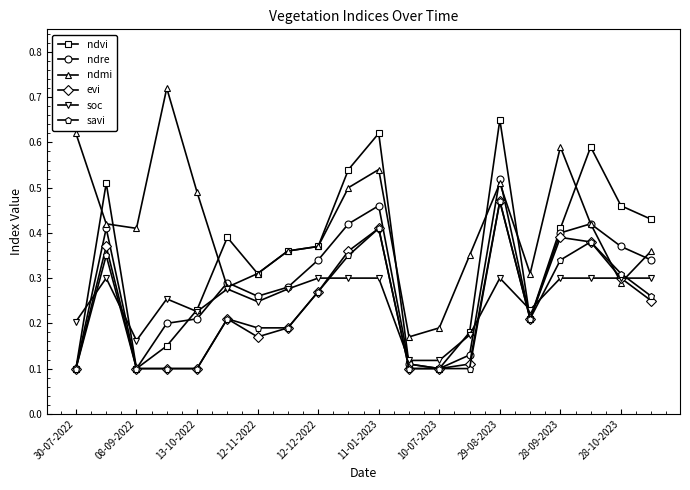

At how many categories does at least one series exceed 0?

20